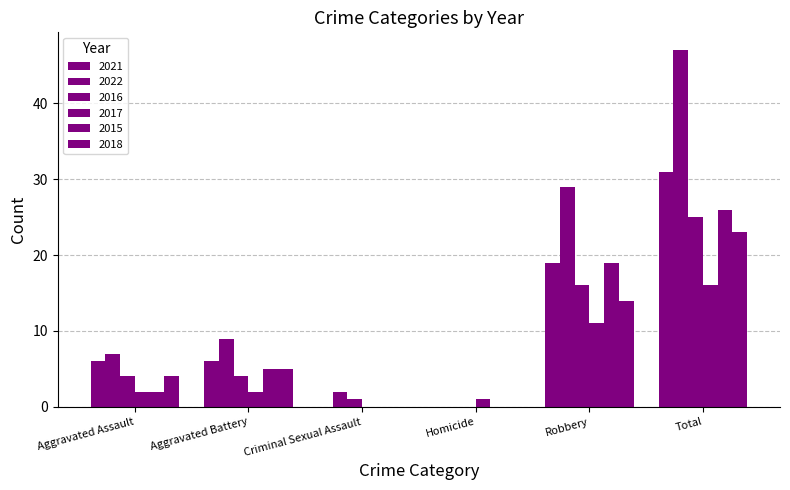

What is the difference between the 2016 values at Aggravated Assault and Criminal Sexual Assault?

3